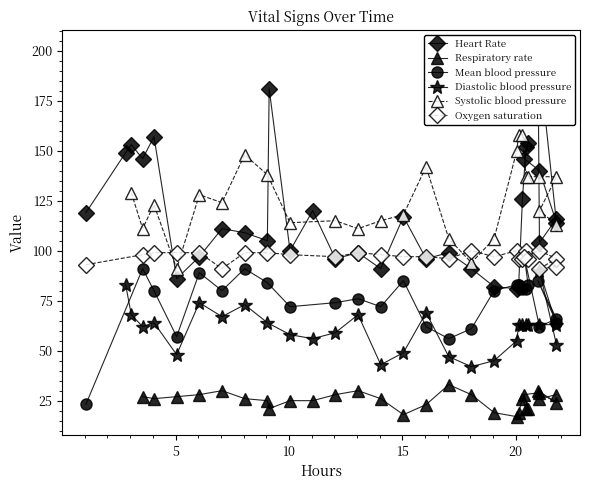

True or false: Mean blood pressure has more than 0 points higher than both neighbors.

True